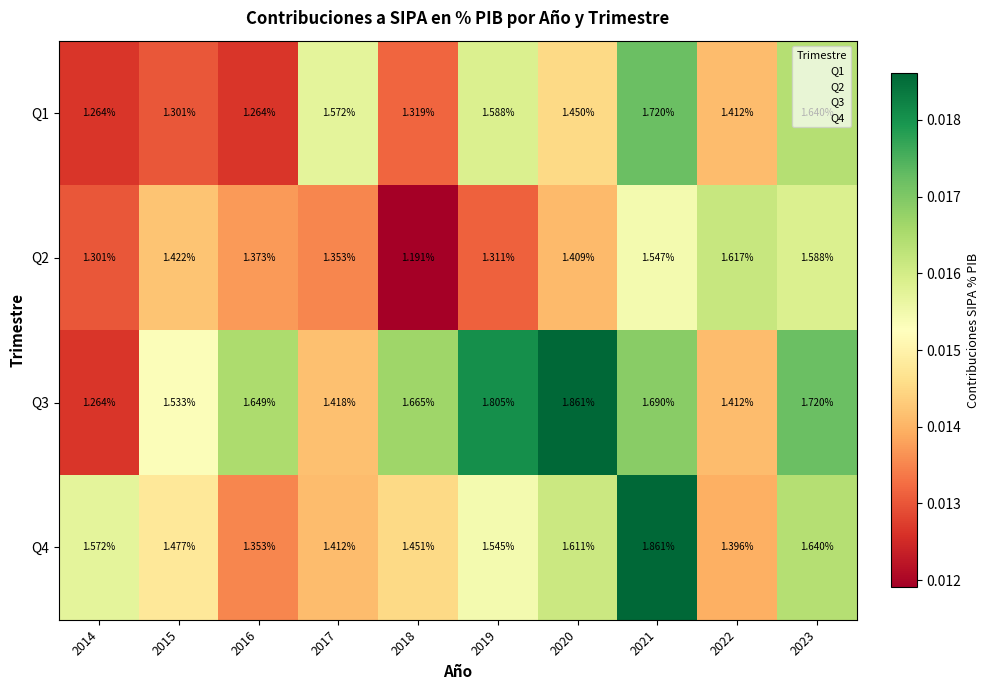

Is the value of Q2 at 2021 greater than the value of Q4 at 2017?

Yes